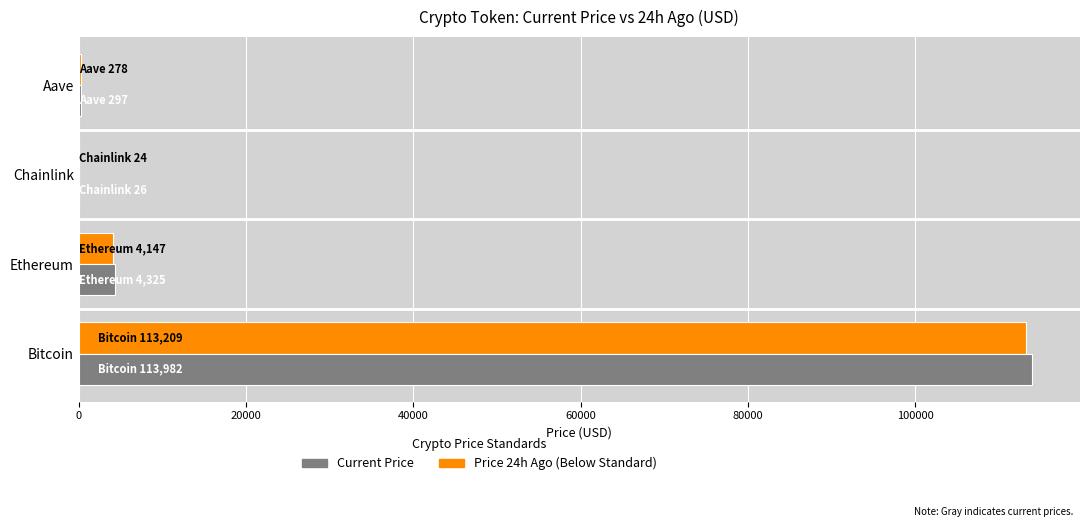

What is the greatest value displayed?

113982.0